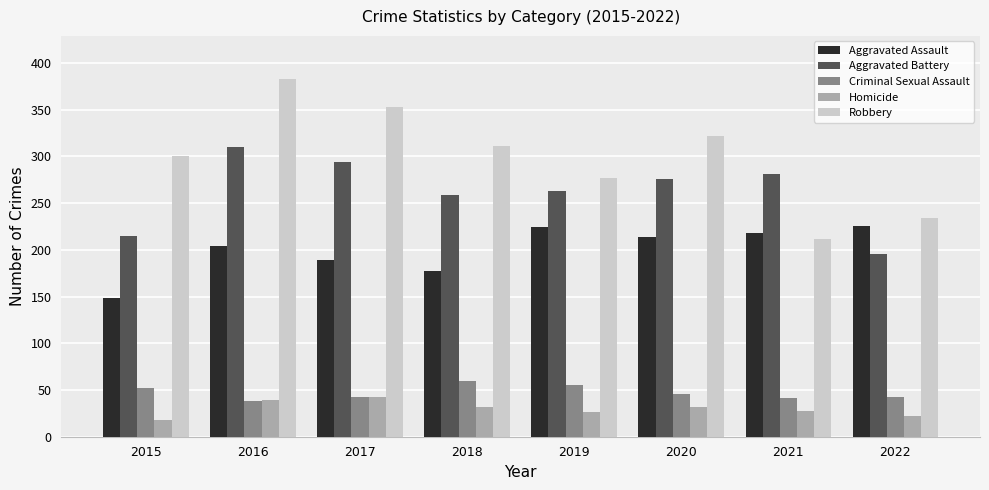

What is the maximum value shown in the chart?

383